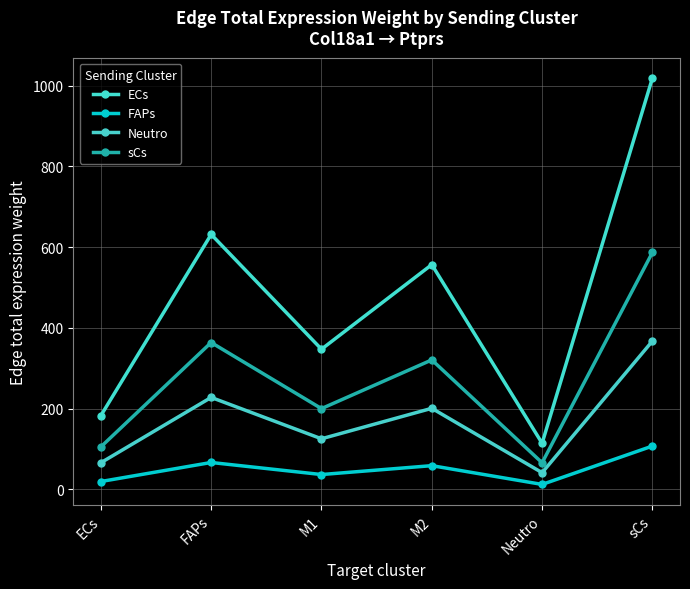

Where is the first local minimum for sCs?

M1